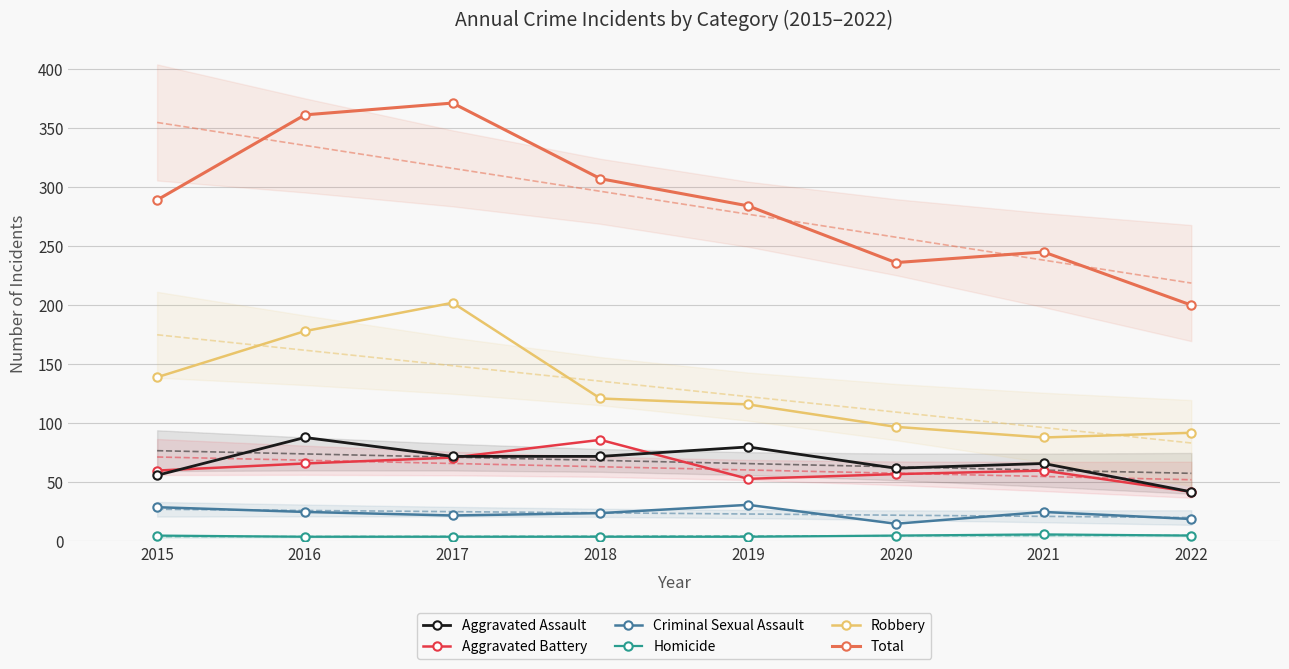

In Total, how many points are higher than both neighbors (excluding endpoints)?

2